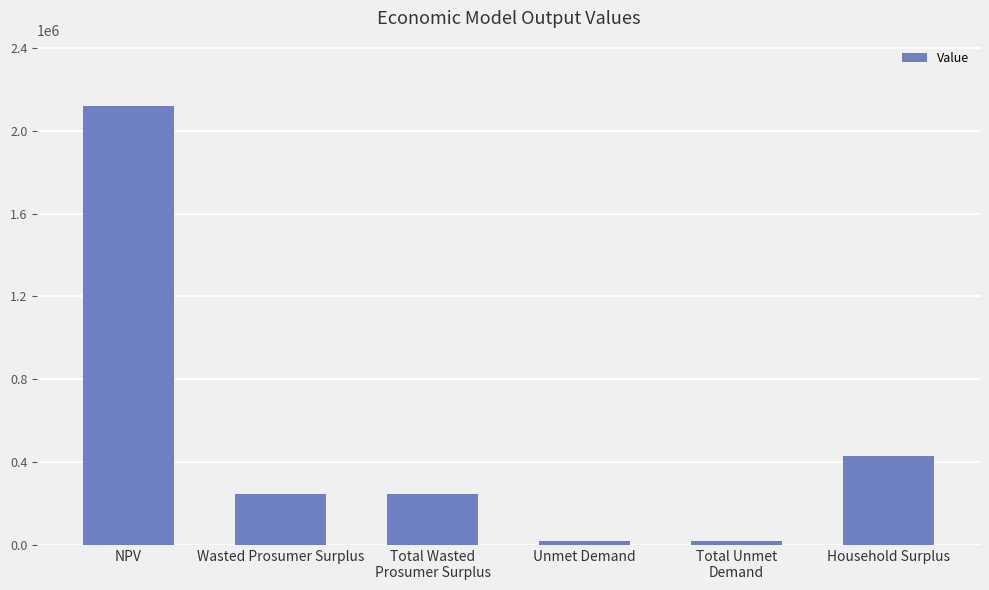

At which label is the value closest to 1068422?

Household Surplus